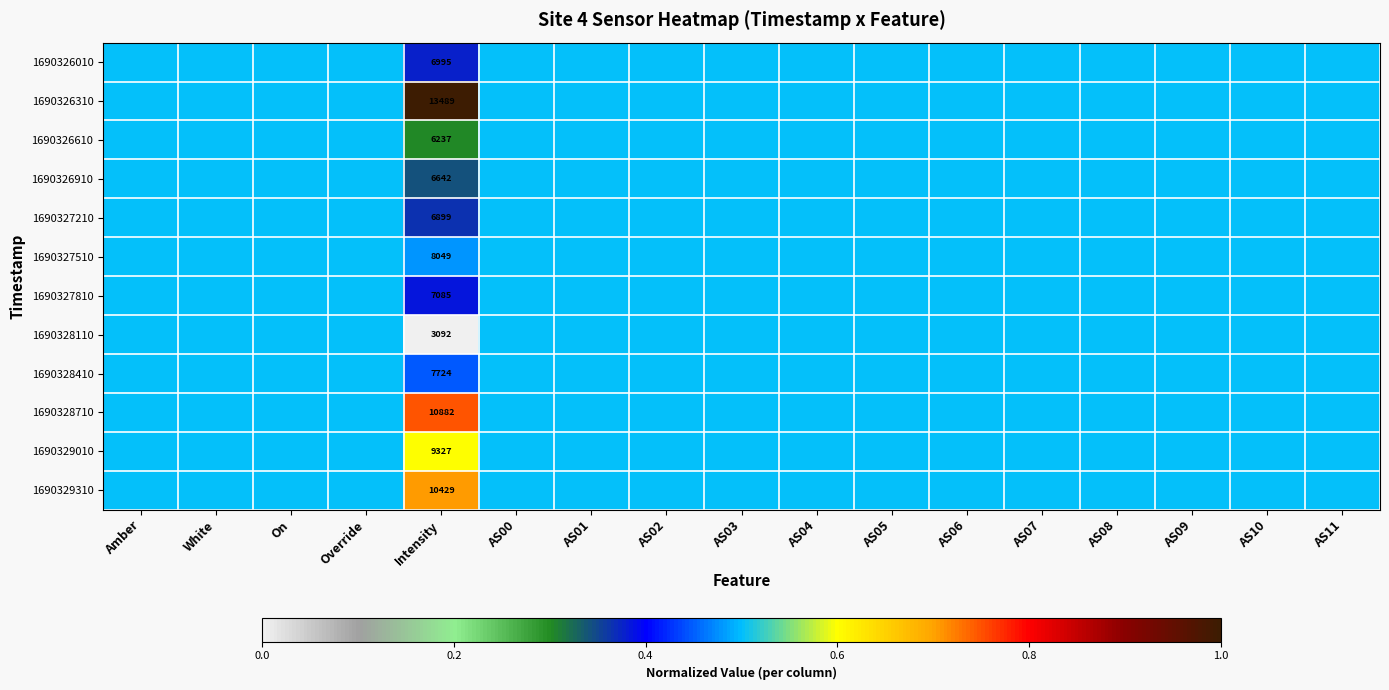

What is the minimum value for 1690326610?

0.3